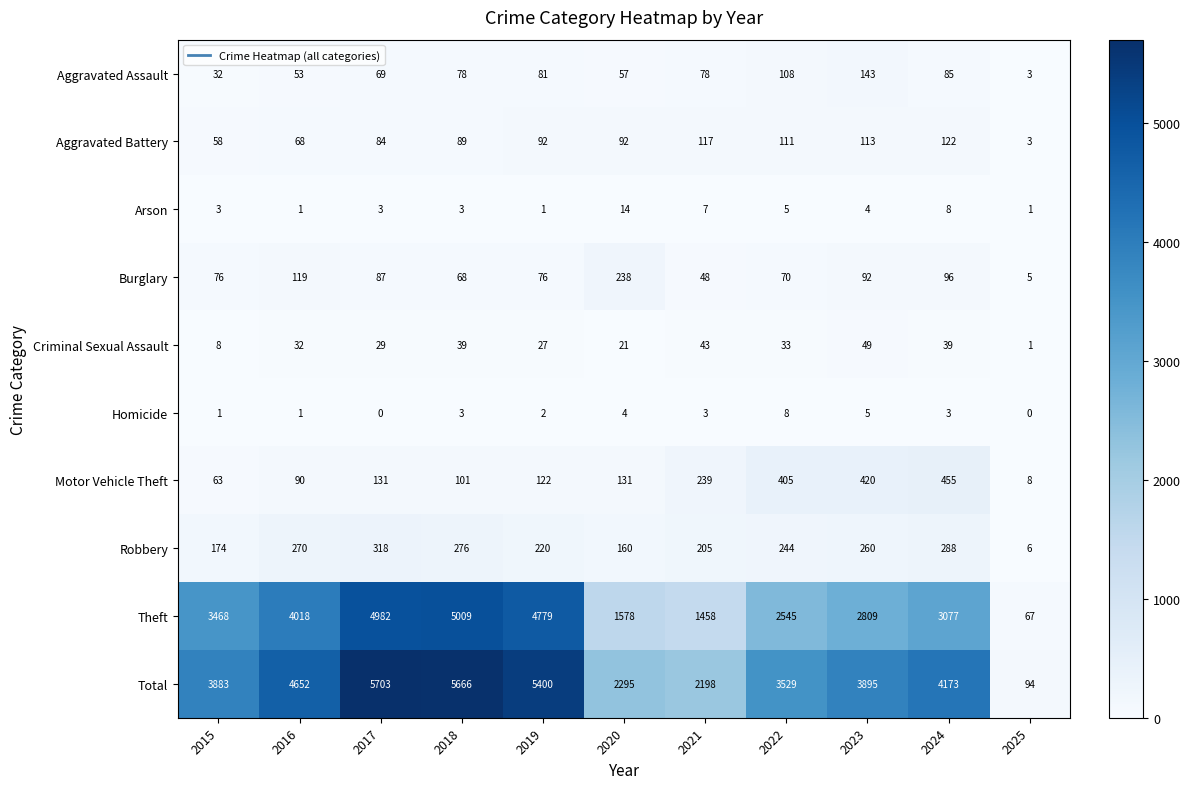

What is the total value across all series at 2023?

7790